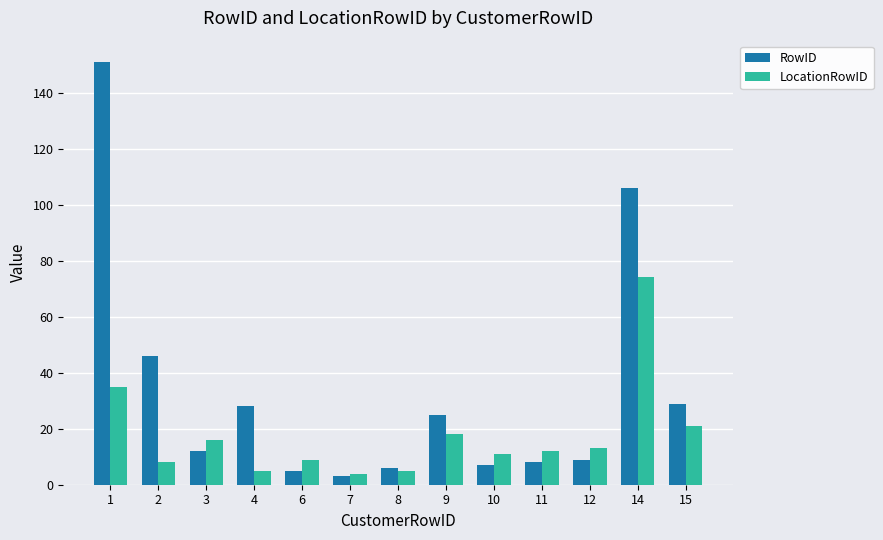

Rank the series by their average value, from highest to lowest.

RowID, LocationRowID